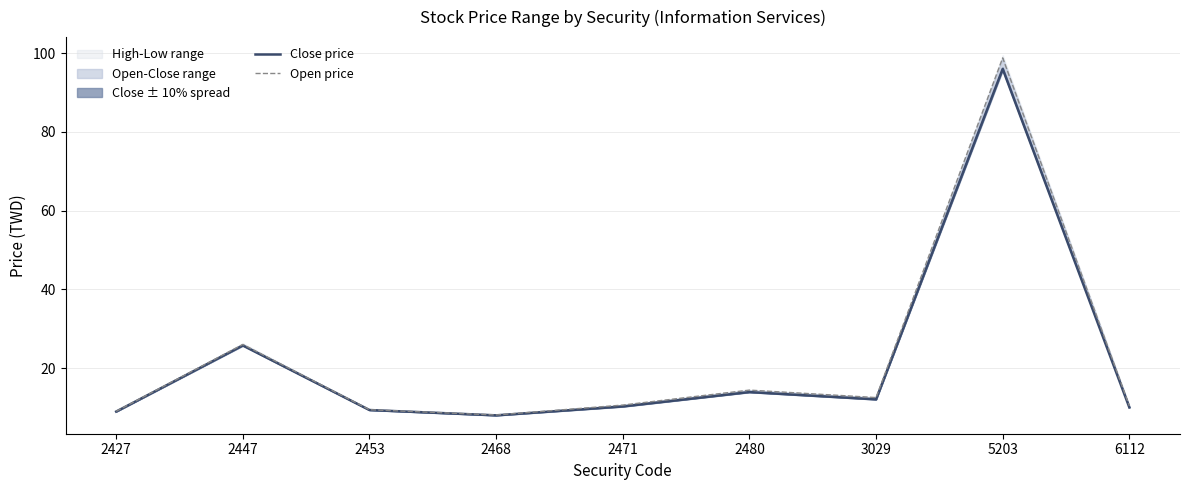

True or false: Open price and Close price cross at least once.

False